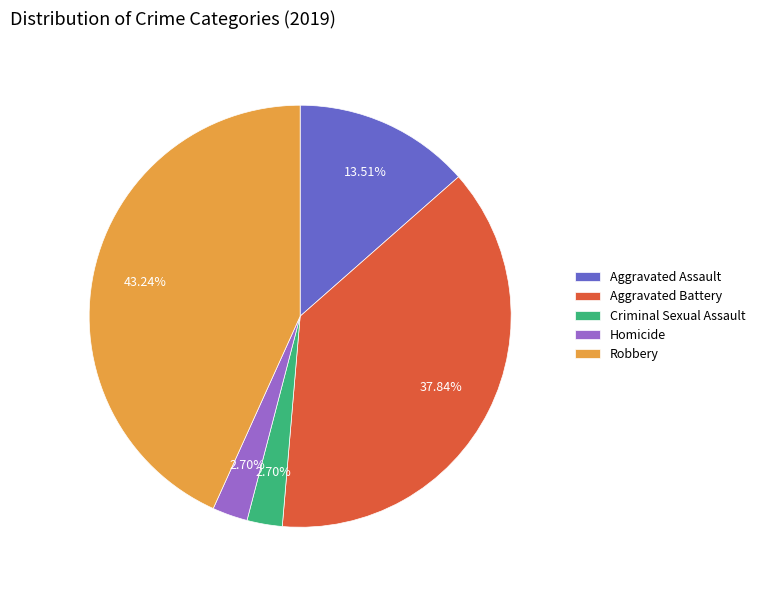

How many segments does this pie chart have?

5